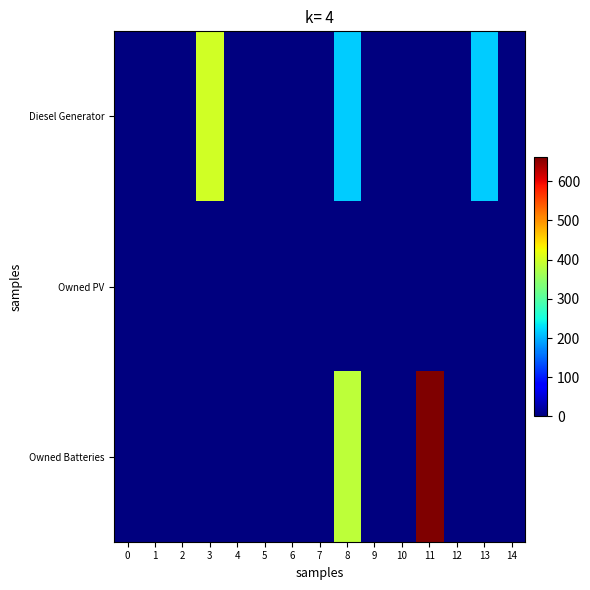

Which label corresponds to the largest value in the chart?

11